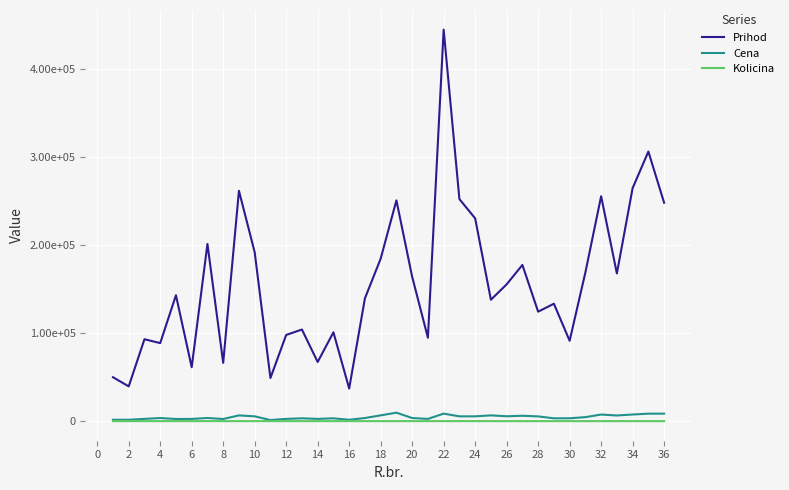

Does the chart display data point markers on the line(s)?

No